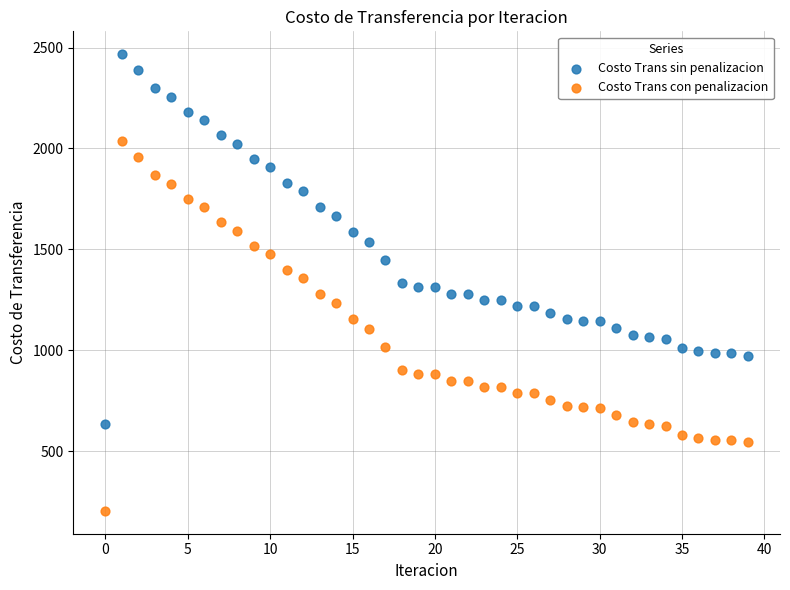

Which series contains the lowest Y value?

Costo Trans con penalizacion